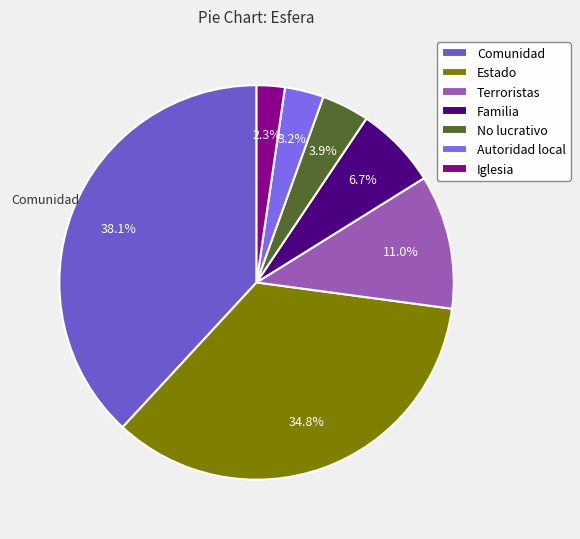

To the nearest percent, what portion does Estado represent?

35%